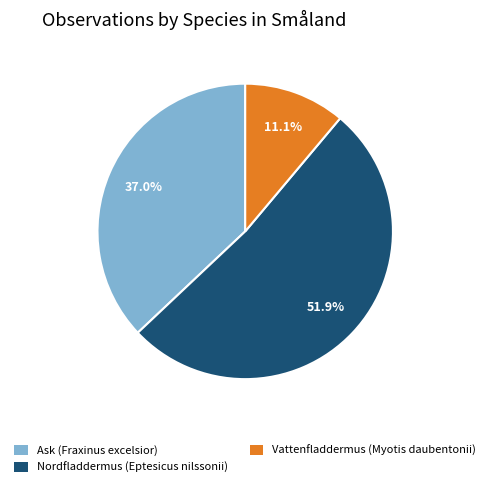

Count the number of slices in the pie.

3